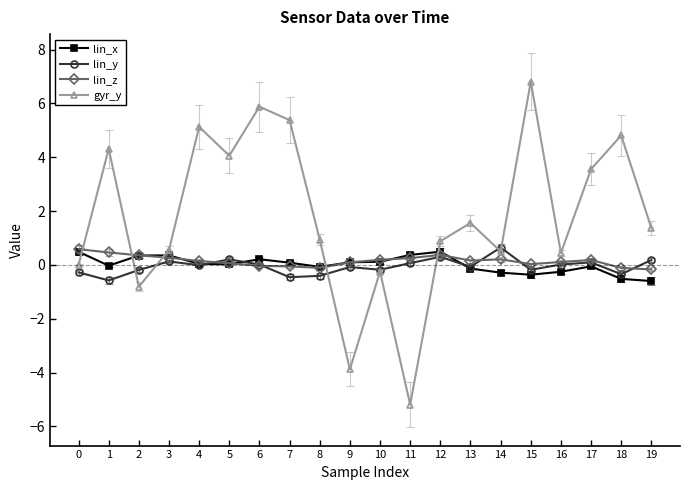

What is the highest value of the gyr_y series?

6.8